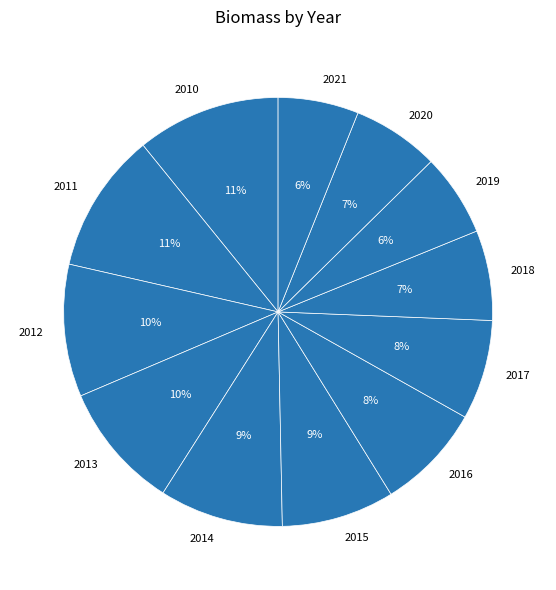

What is the ratio of the value at 2017 to the value at 2013?

0.8